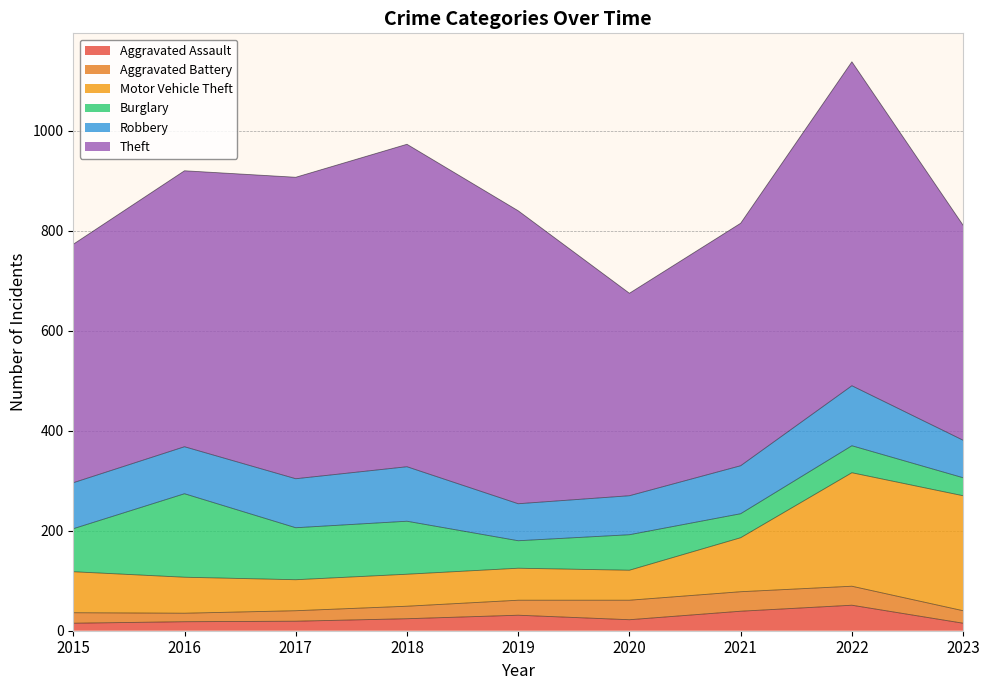

Rank the series at 2023 from highest to lowest value.

Theft, Motor Vehicle Theft, Robbery, Burglary, Aggravated Battery, Aggravated Assault